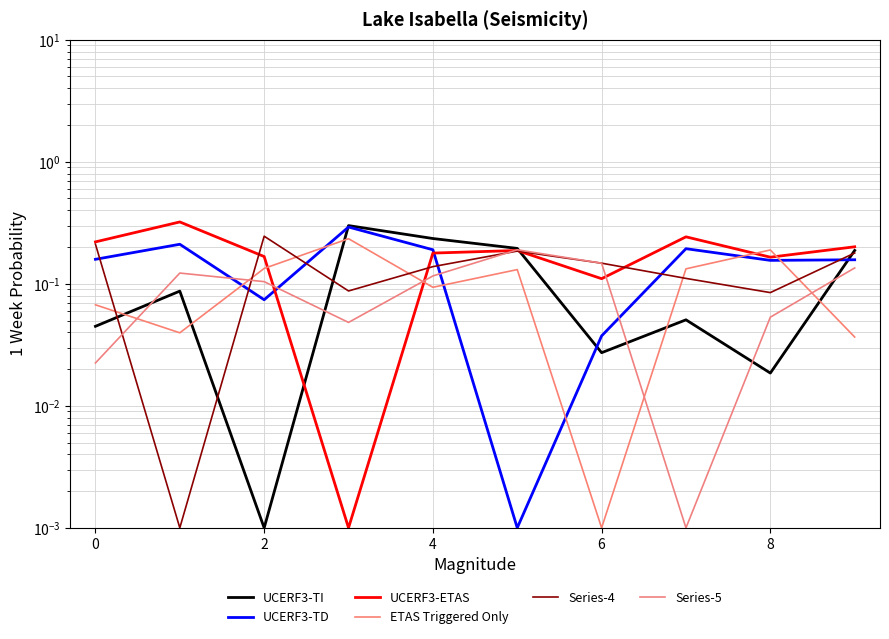

What is the difference between the Series-4 values at 7 and 0?

0.1